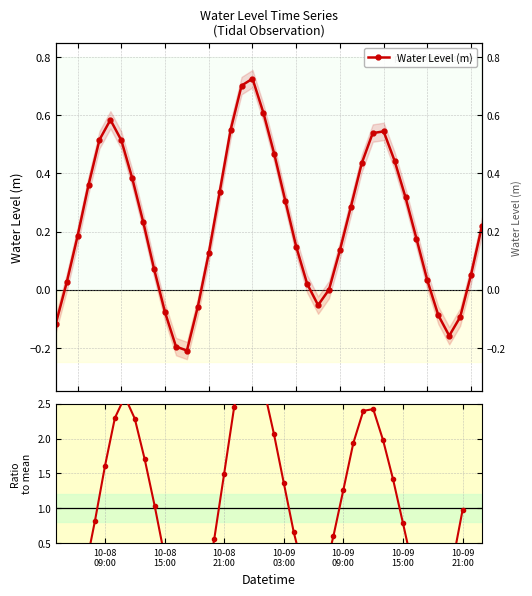

How many values in Water Level (m) are above zero?

31